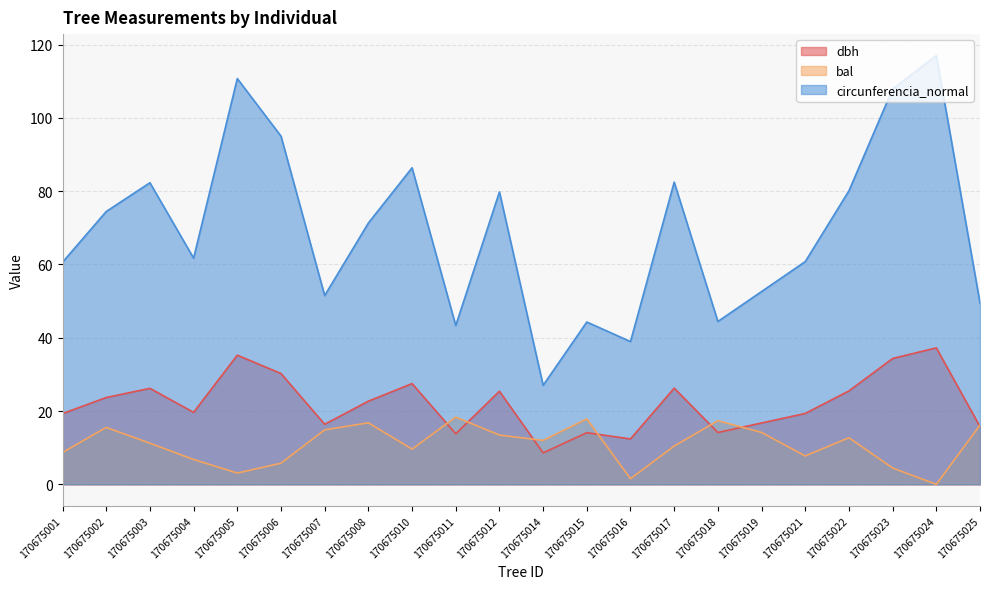

What is the difference between the maximum and second lowest values in the dbh series?

24.9